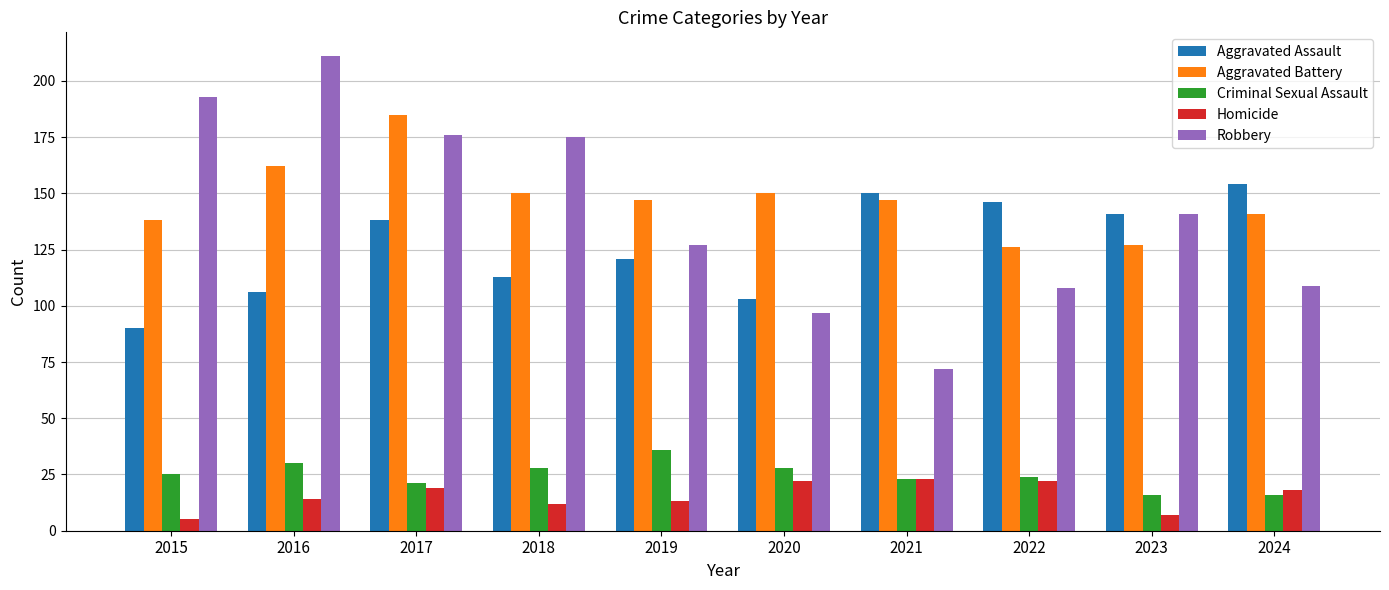

How many categories are shown in the chart?

10